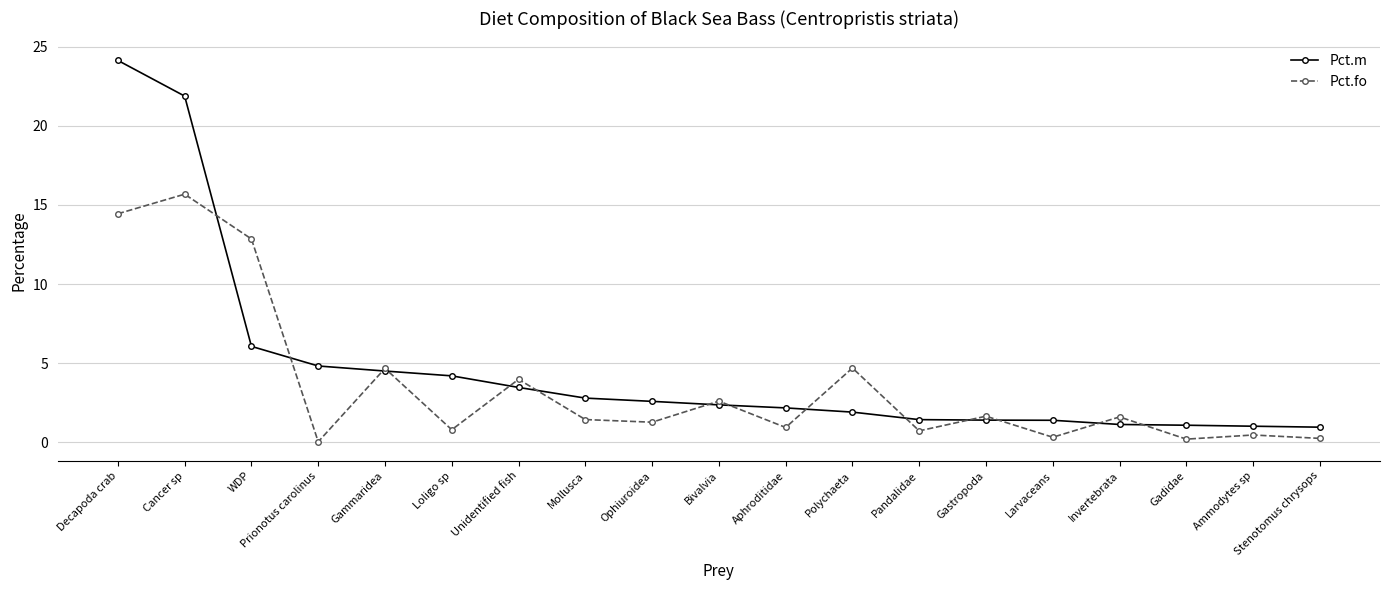

What is the spread (max minus min) of values at WDP?

6.8